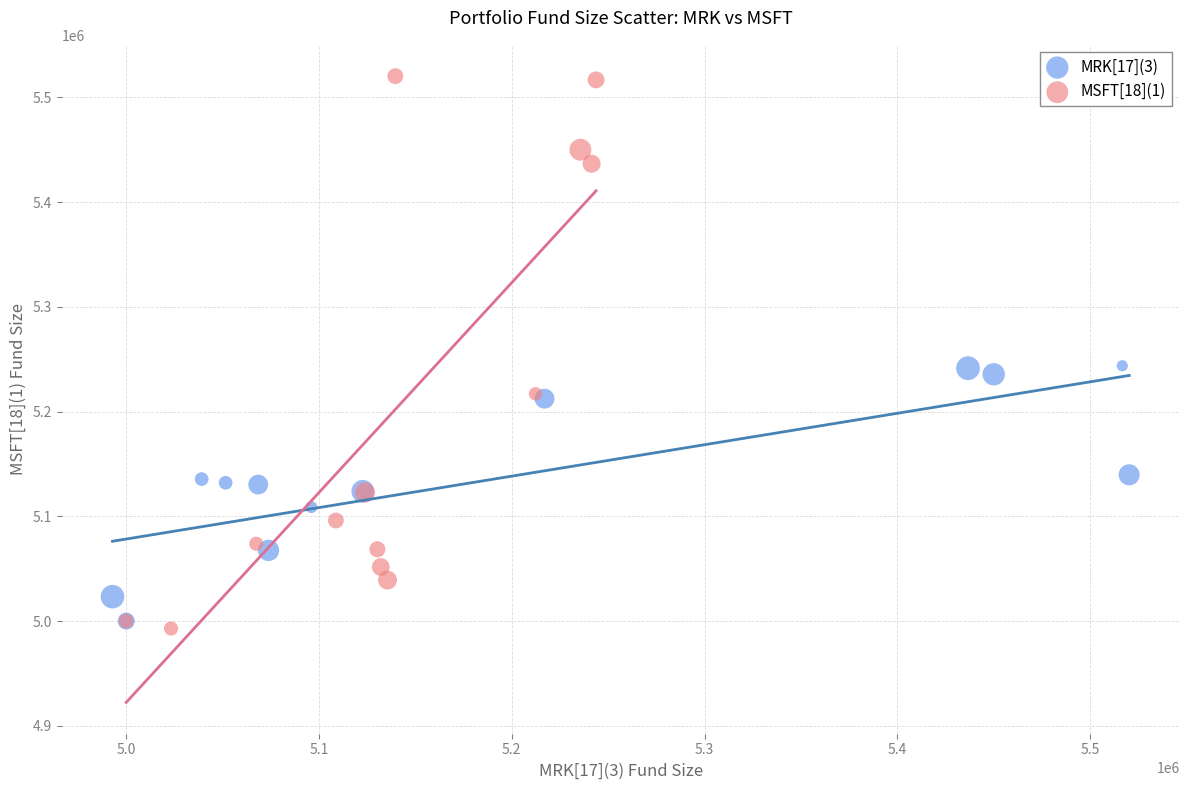

Which series contains the lowest Y value?

MSFT[18](1)